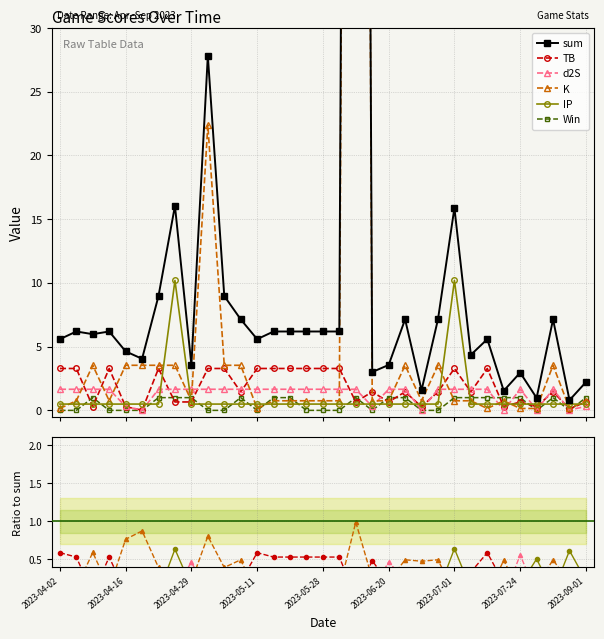

True or false: sum has more than 0 interior local peaks.

True